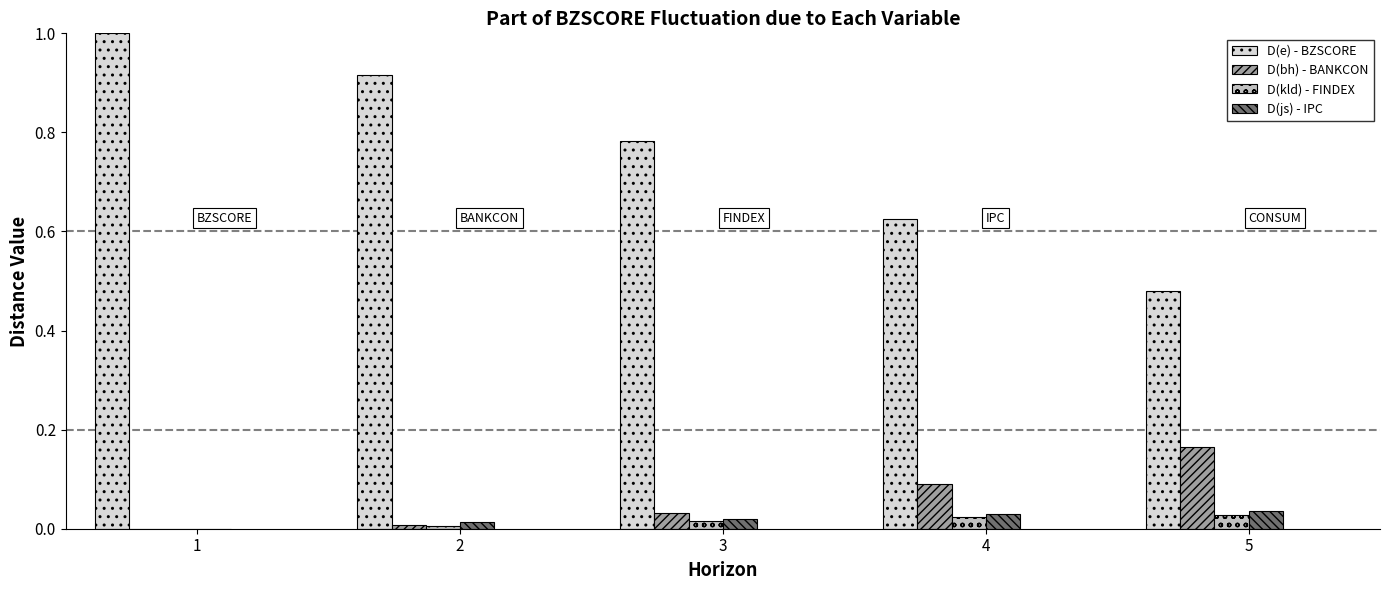

What is the total value across all series at 1?

1.0